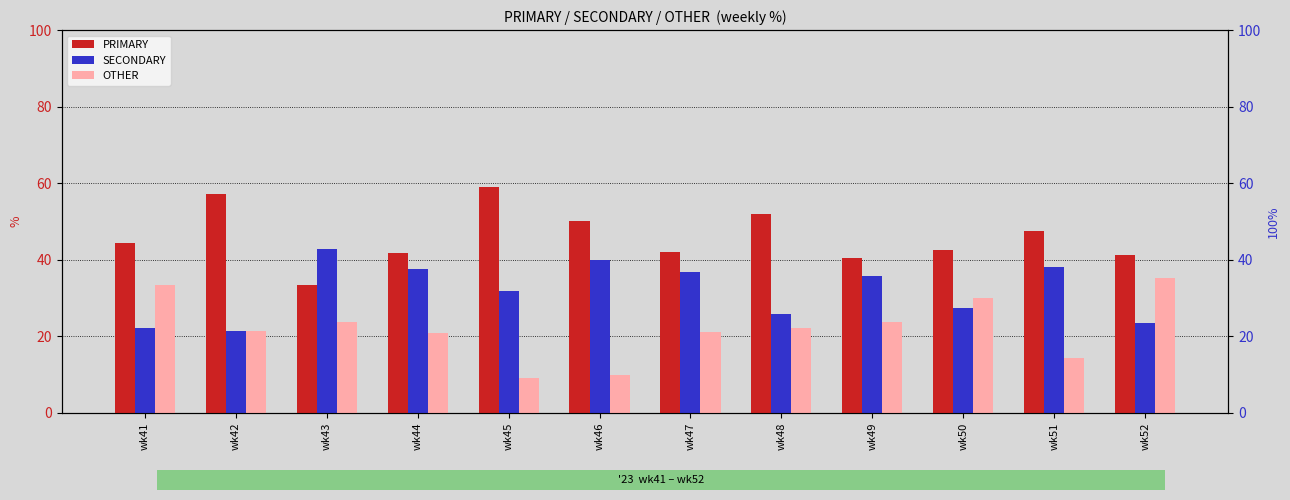

What is the difference between the PRIMARY values at wk41 and wk47?

2.3